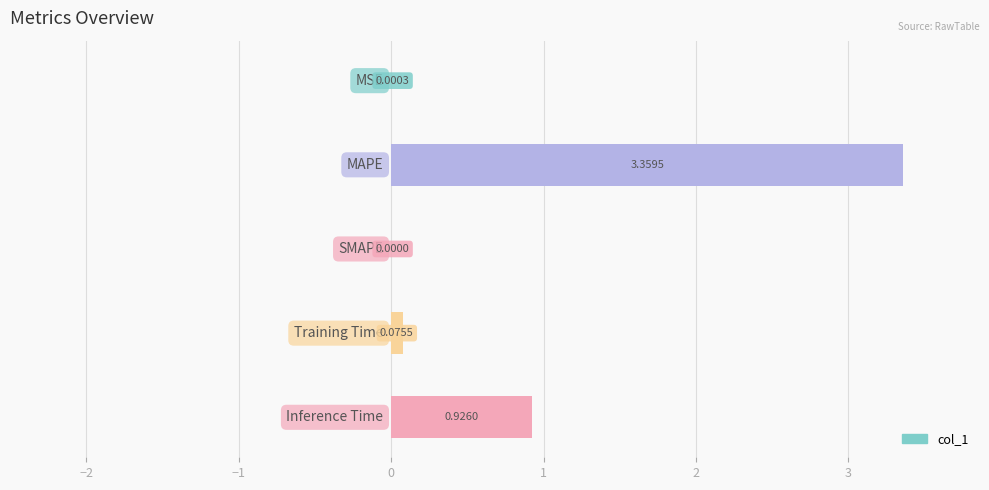

What is the sum of all values?

4.4